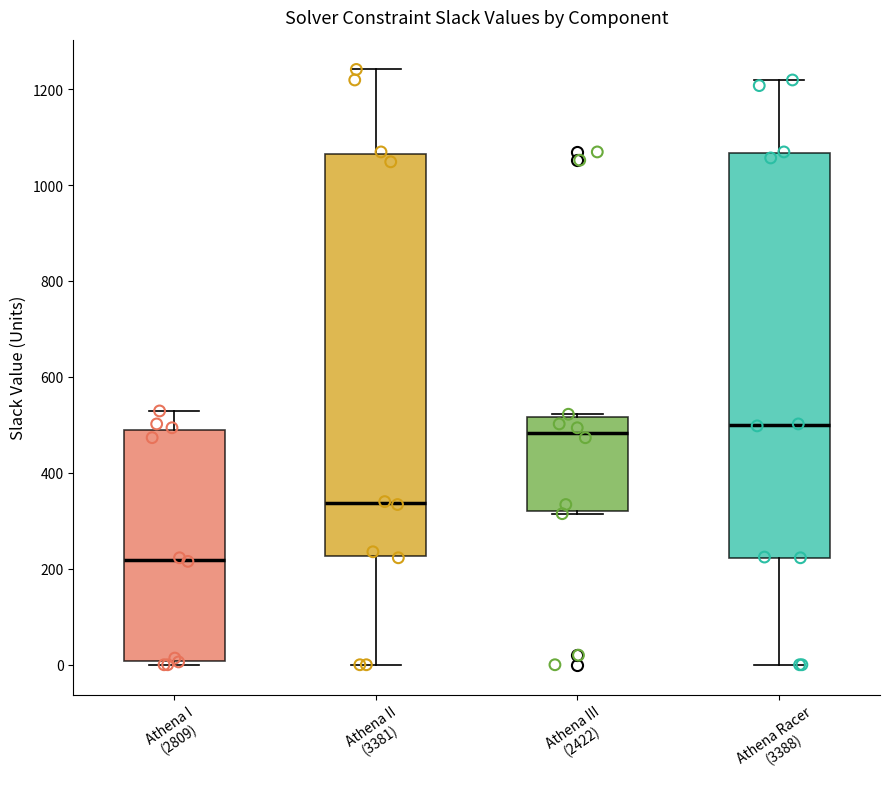

Reading left to right, read every box against the y-axis: the position of its median line, the range the box covers, and the ends of its whiskers. The values are not printed on the chart, so give them approximately, as read against the axis.

Athena I (2809): median 220, box 0 to 480, whiskers 0 (just below the box's lower edge) to 520
Athena II (3381): median 340, box 220 to 1060, whiskers 0 to 1240
Athena III (2422): median 480, box 320 to 520, whiskers 320 to 520
Athena Racer (3388): median 500, box 220 to 1060, whiskers 0 to 1220